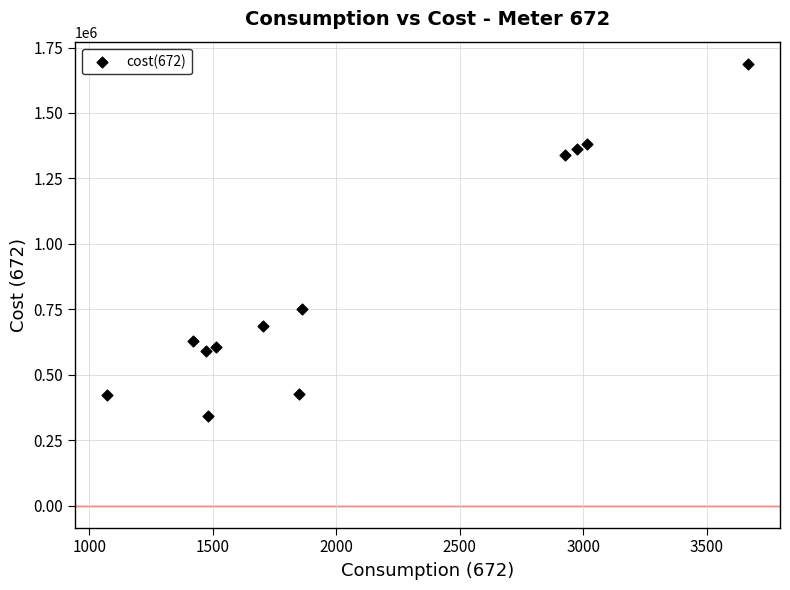

What Y value in the scatter plot is closest to 1014888?

750000.0